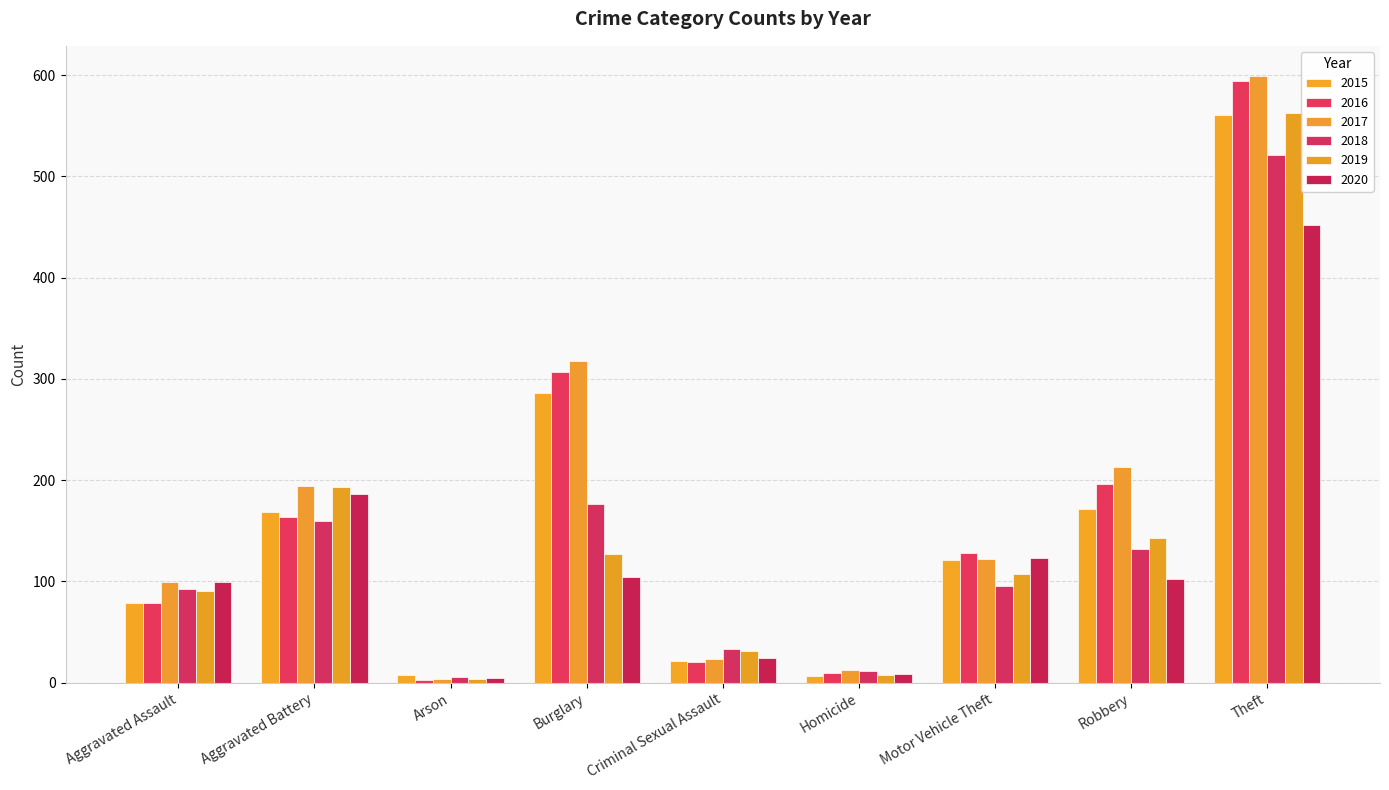

Count the number of categories in the chart.

9